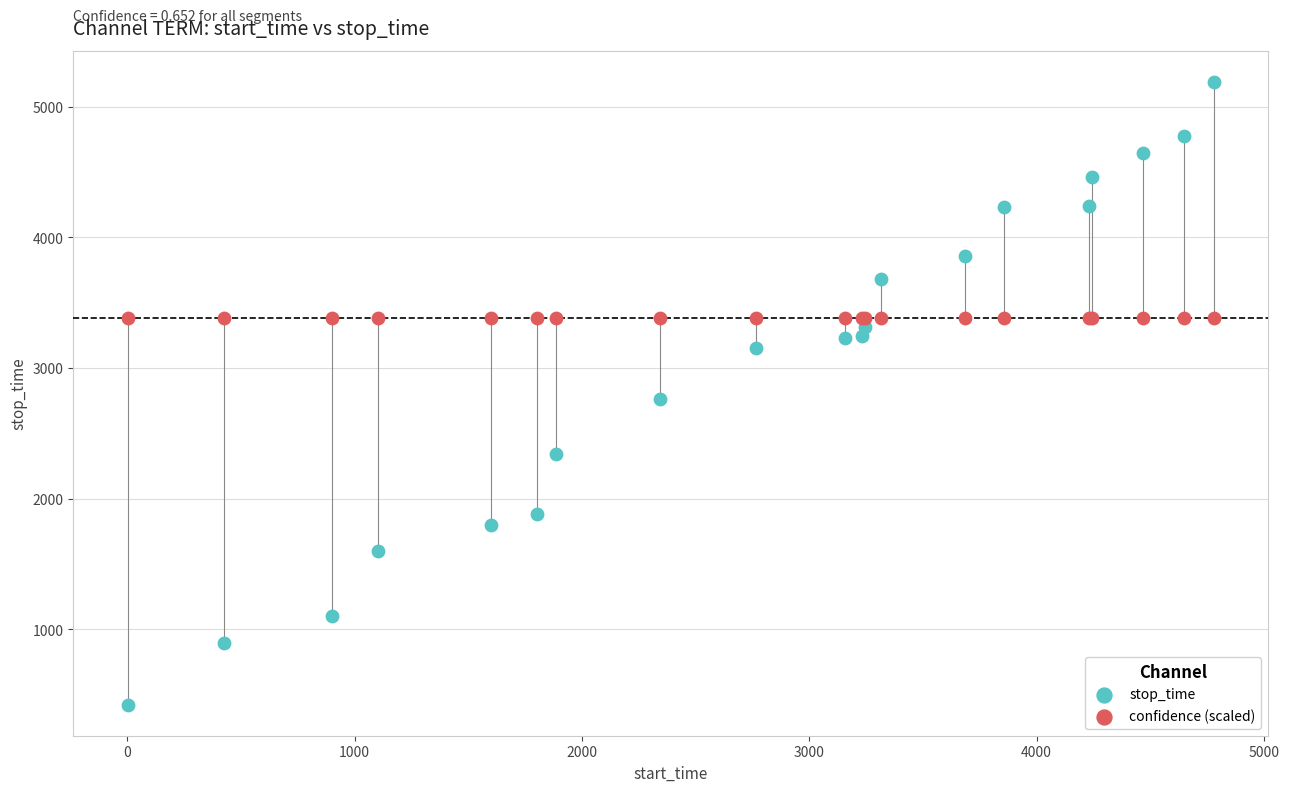

Which series reaches the maximum Y coordinate?

stop_time